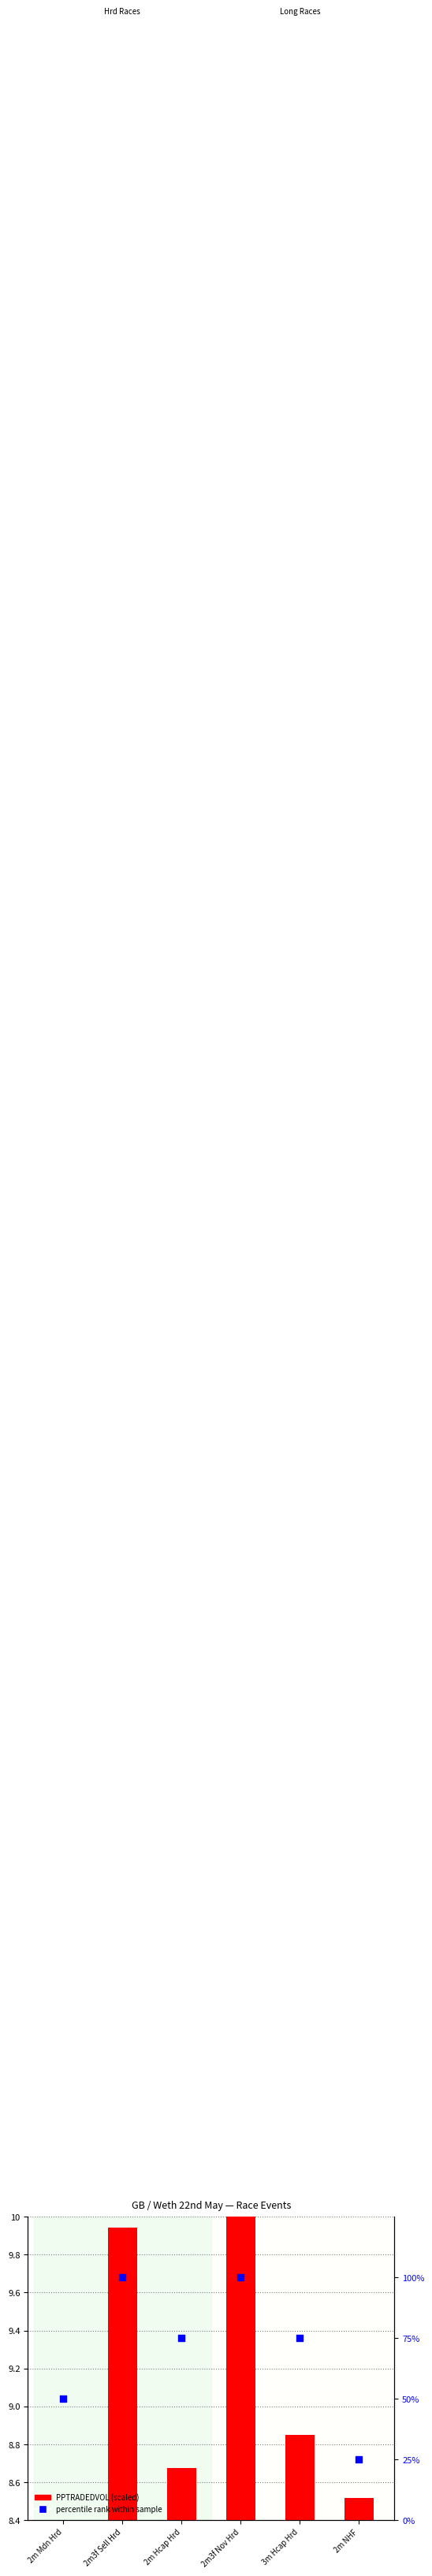

What are all the series names shown in the legend?

PPTRADEDVOL (scaled), percentile rank